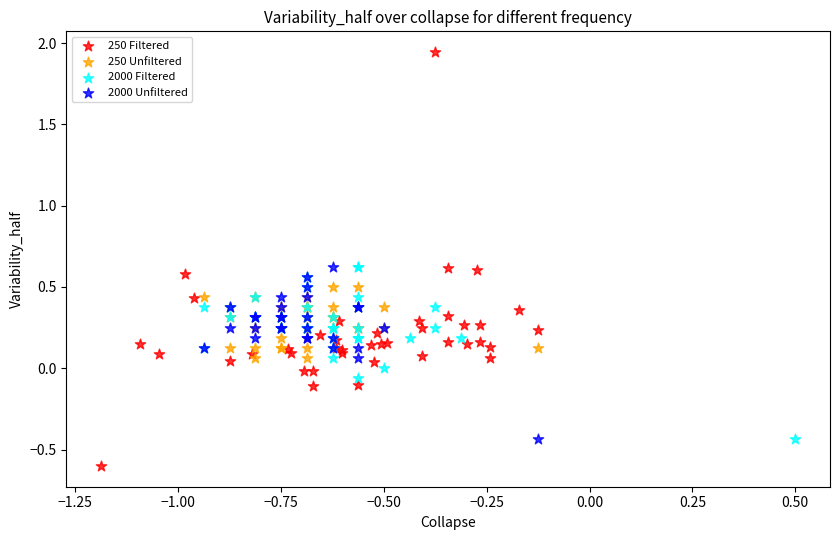

Which series contains the highest Y value?

250 Filtered